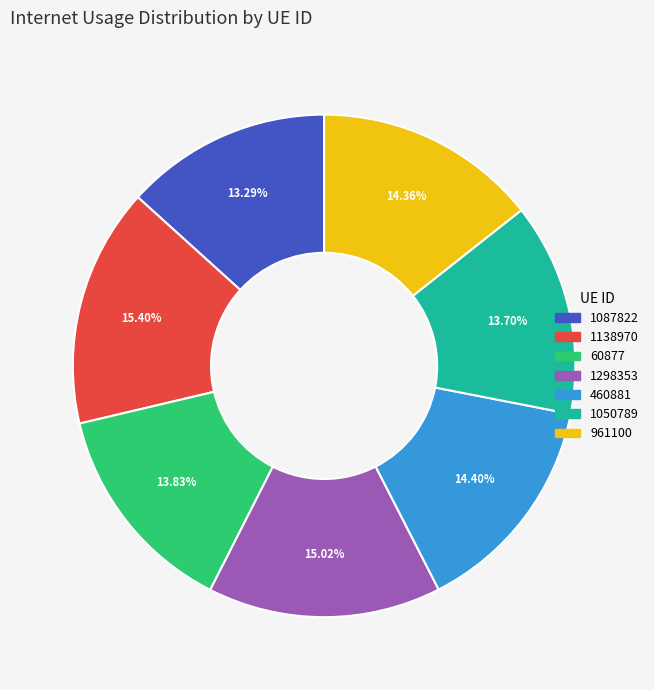

Does 1050789 represent more than half of the total?

No